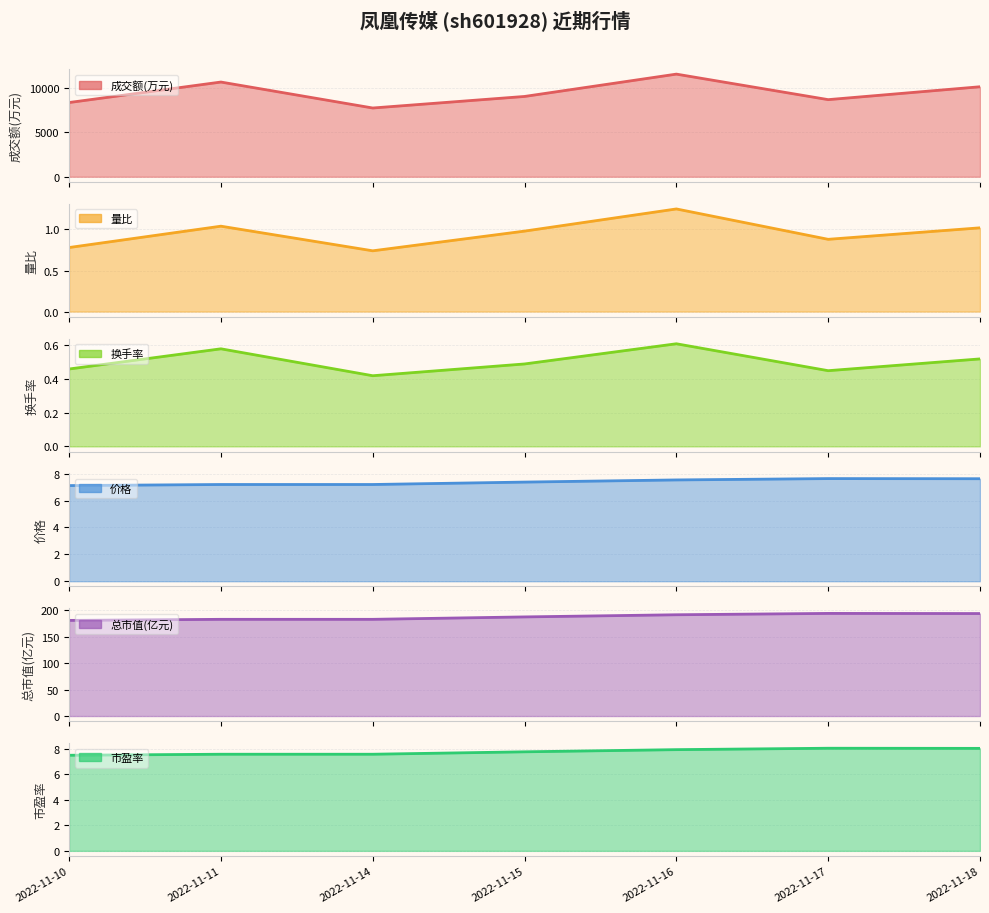

True or false: 市盈率 and 价格 cross at least once.

False